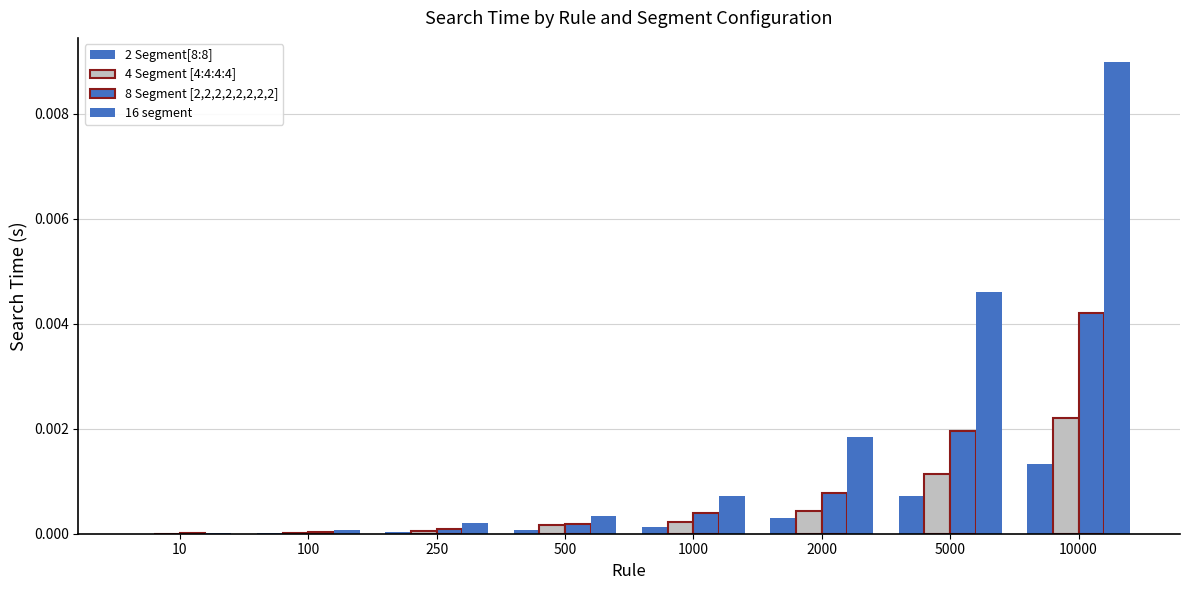

Rank the series by their maximum value, from lowest to highest.

2 Segment[8:8], 4 Segment [4:4:4:4], 8 Segment [2,2,2,2,2,2,2,2], 16 segment